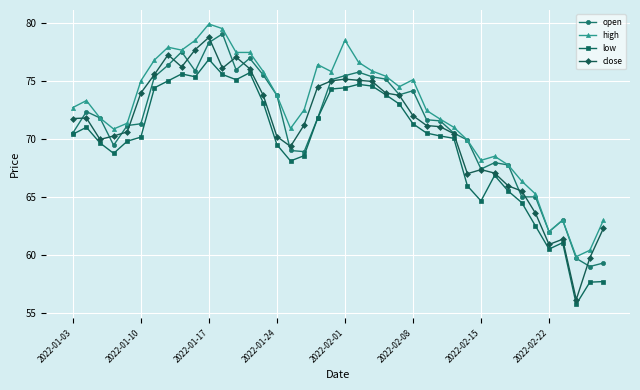

What is the minimum value for low?

55.8